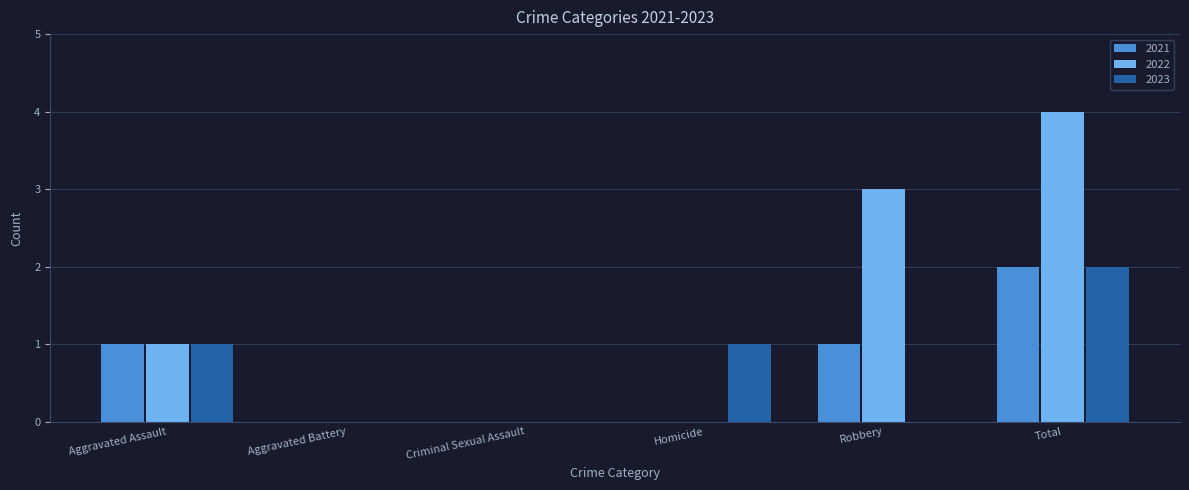

How many series are shown in this chart?

3